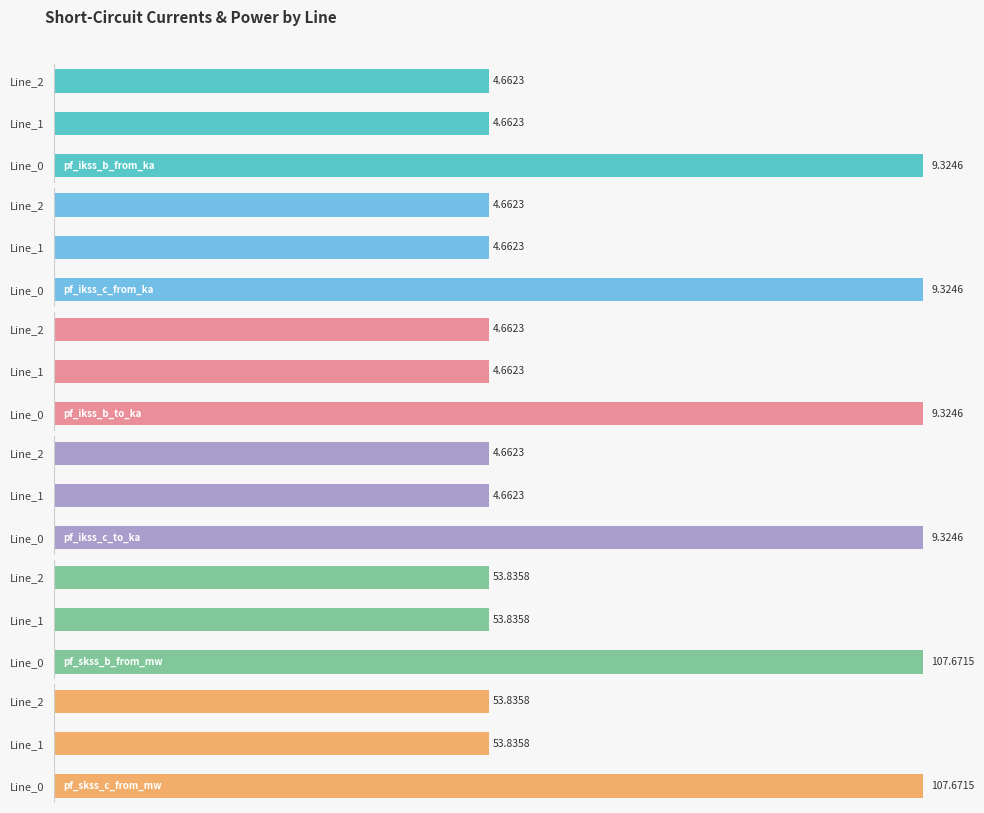

Count the number of data series in this chart.

6